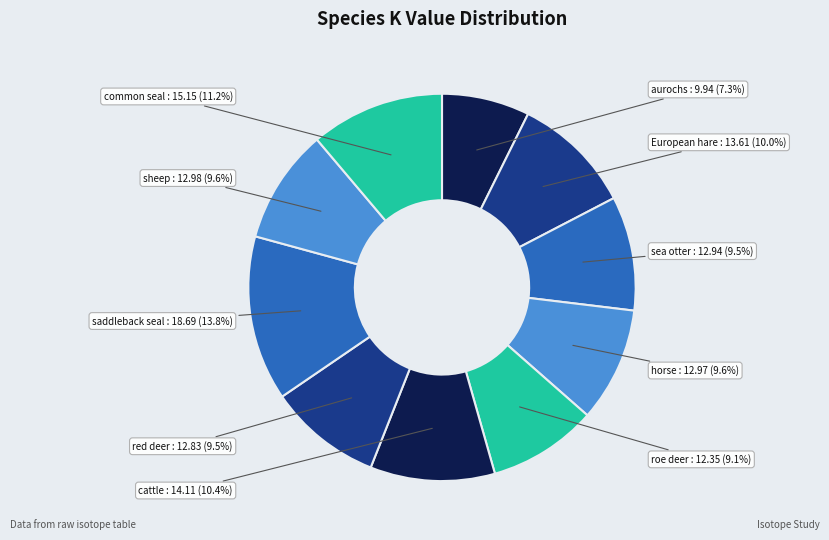

To the nearest percent, what portion does horse represent?

10%